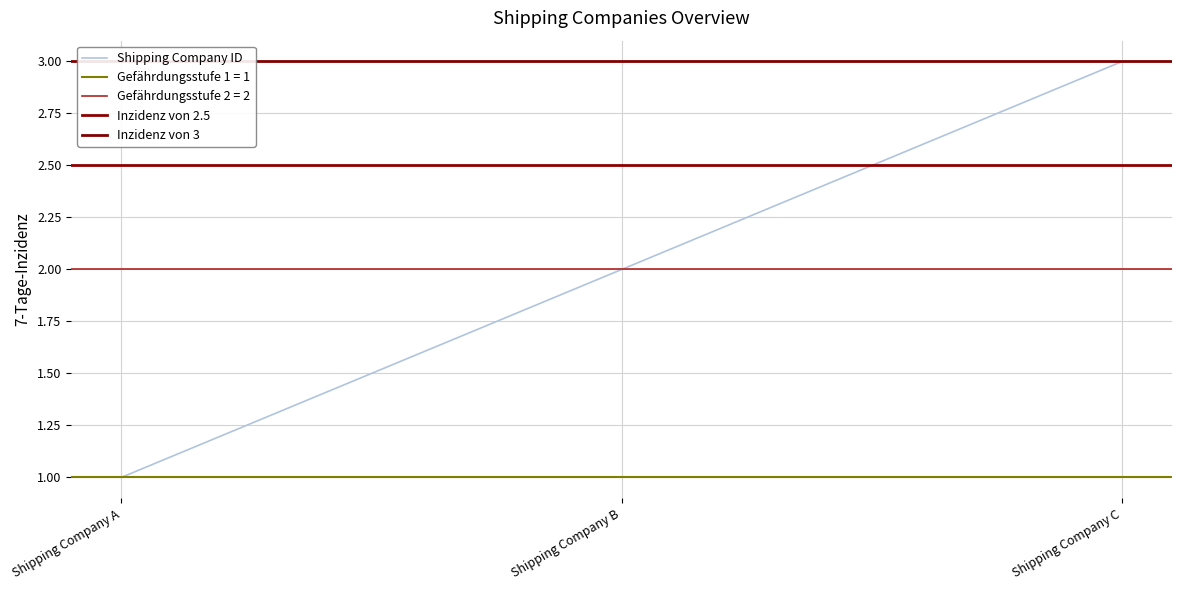

Does the chart display data point markers on the line(s)?

No